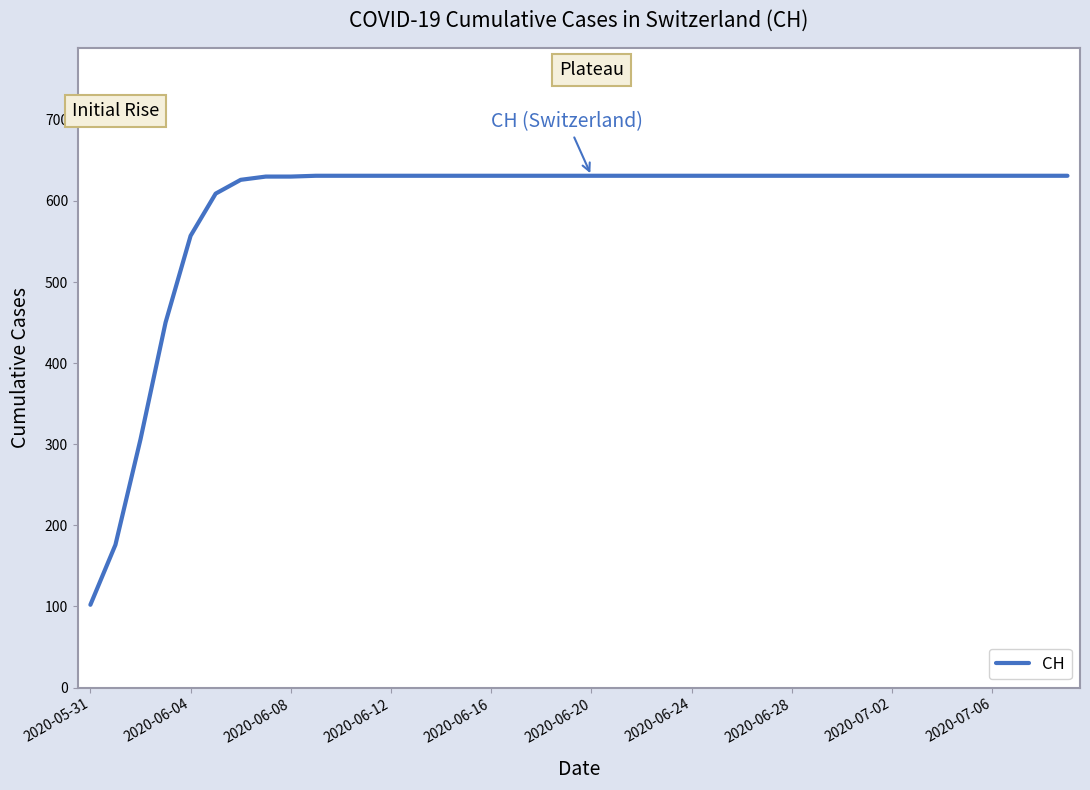

What is the difference between the maximum and minimum values?

529